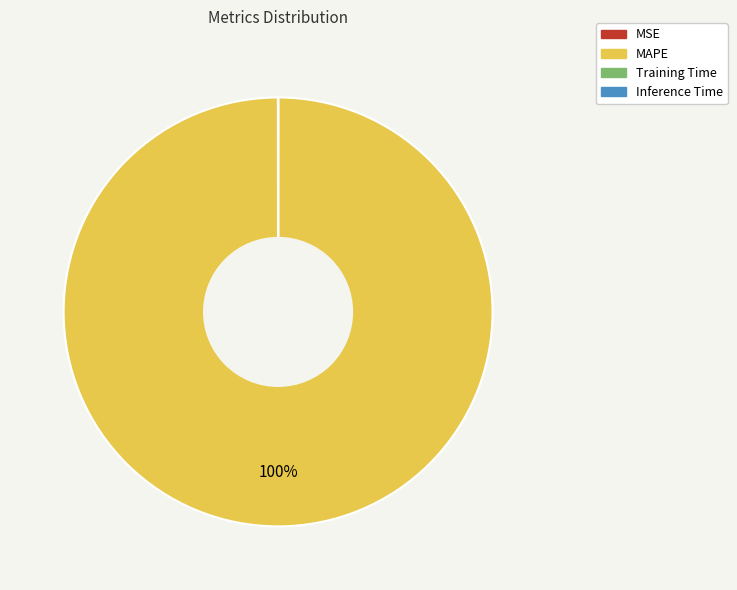

True or false: MAPE accounts for 100% of the total.

True